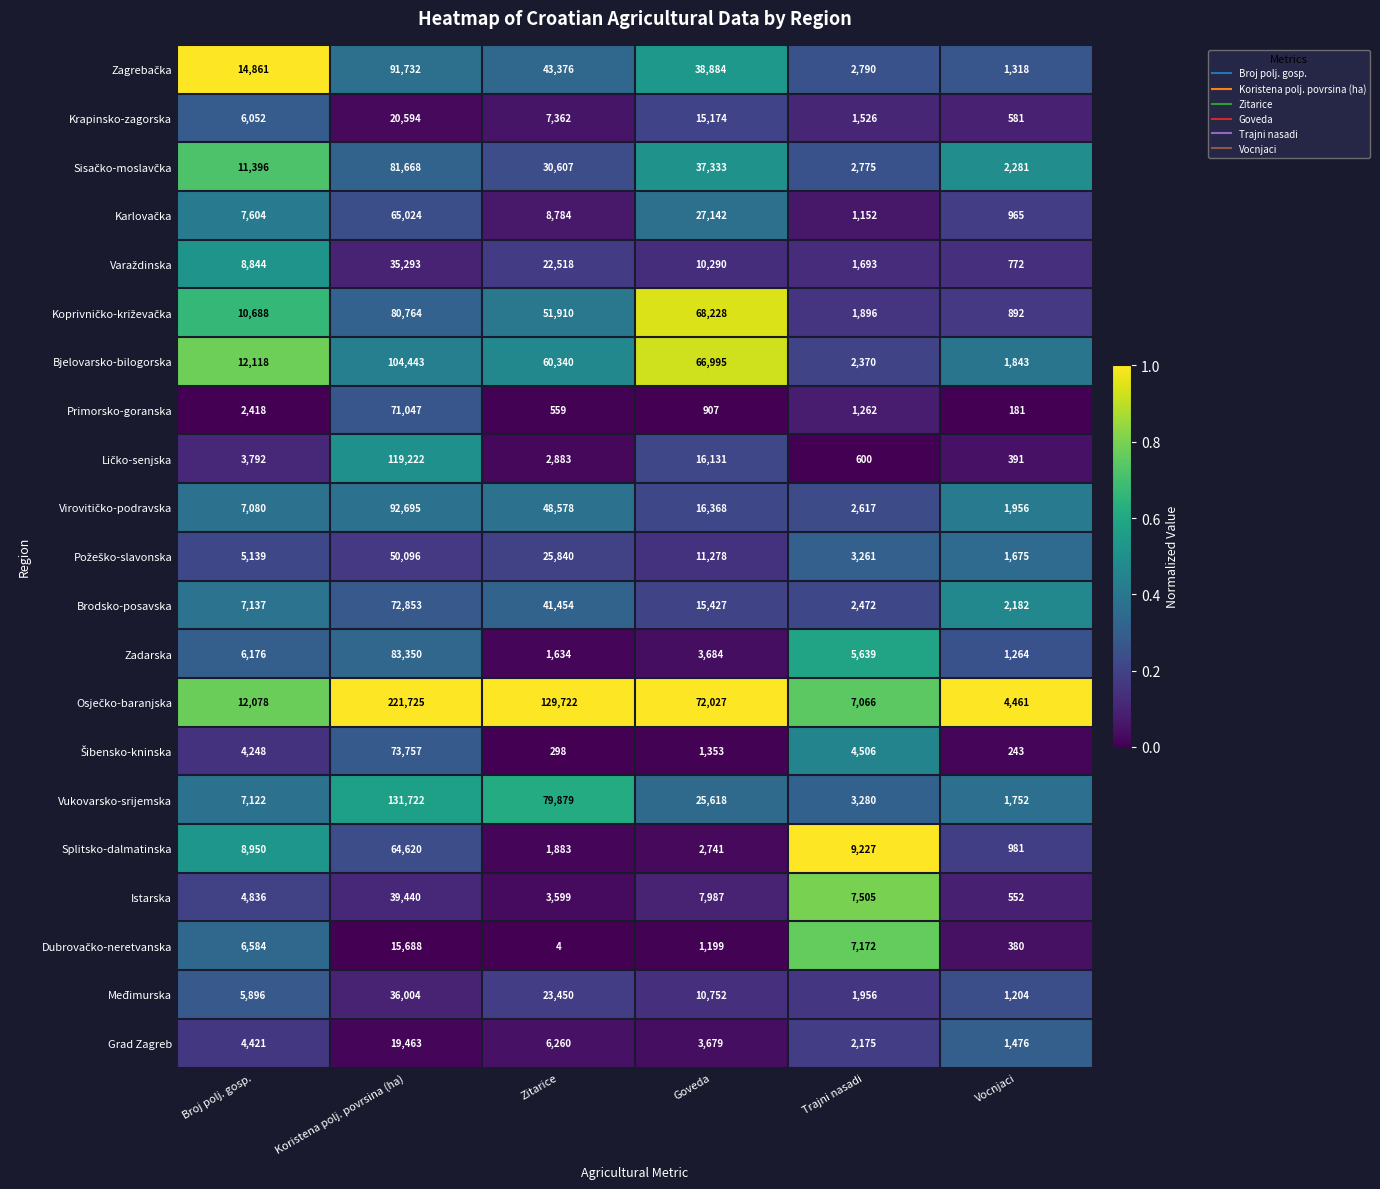

True or false: Vukovarsko-srijemska has a value of 131722 at Koristena polj. povrsina (ha).

True